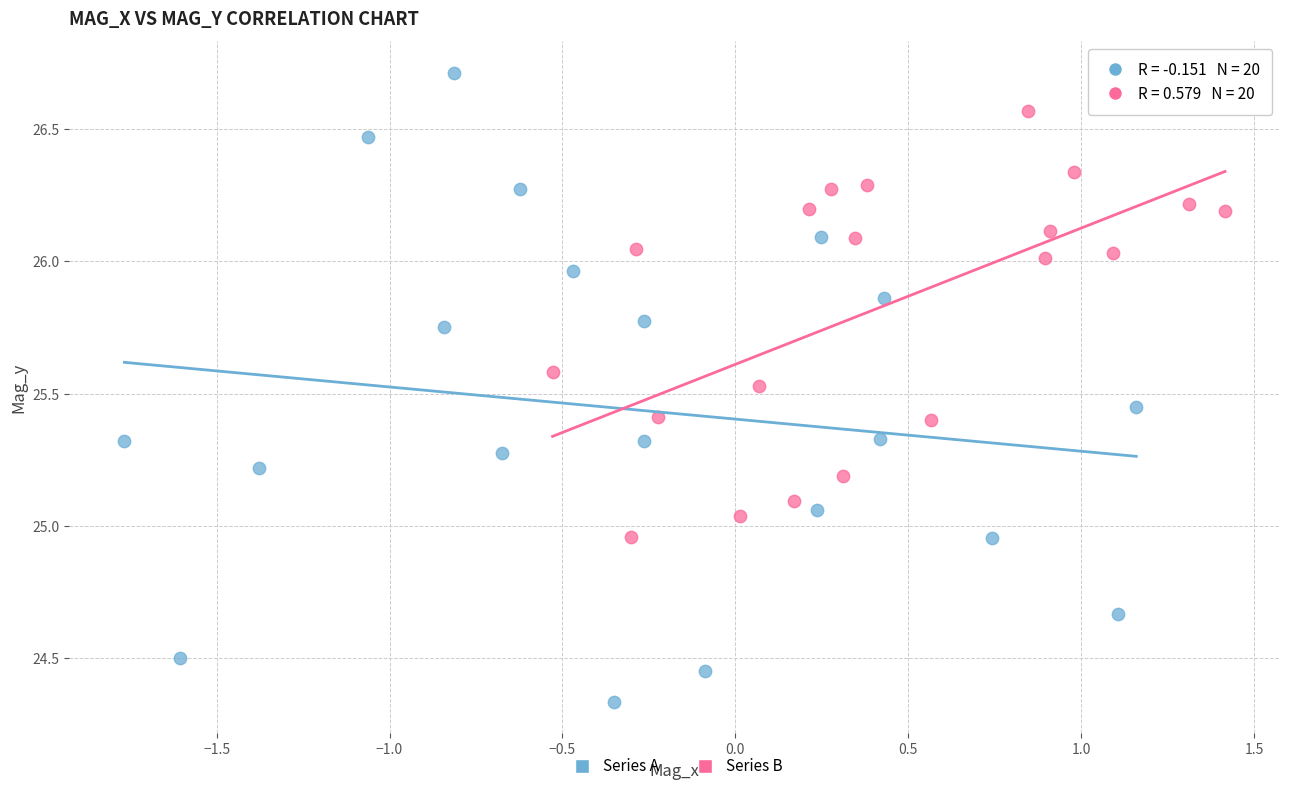

Which series has the largest Y range (max minus min)?

Series A